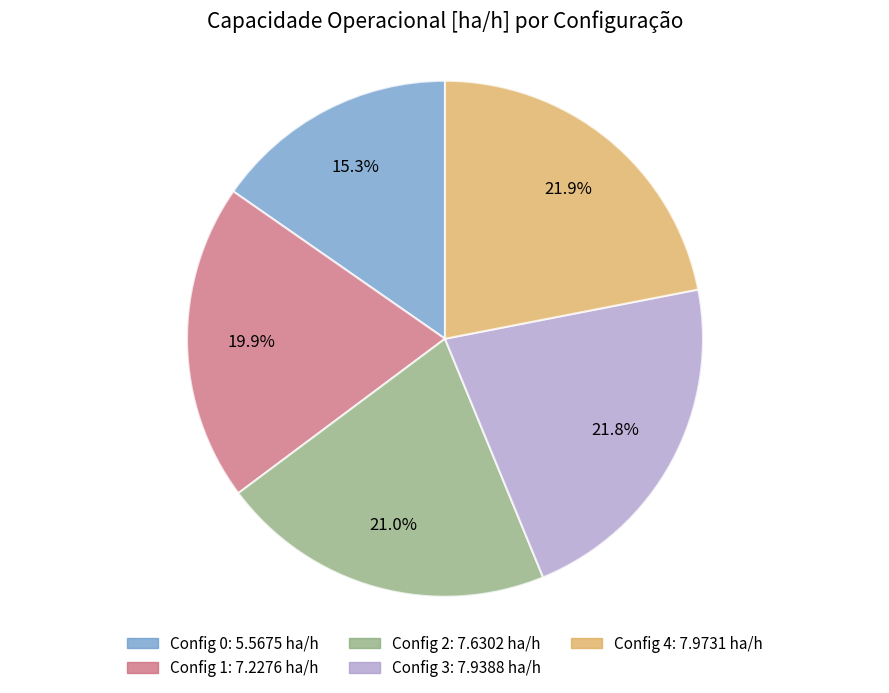

Is there a majority slice in this chart?

No